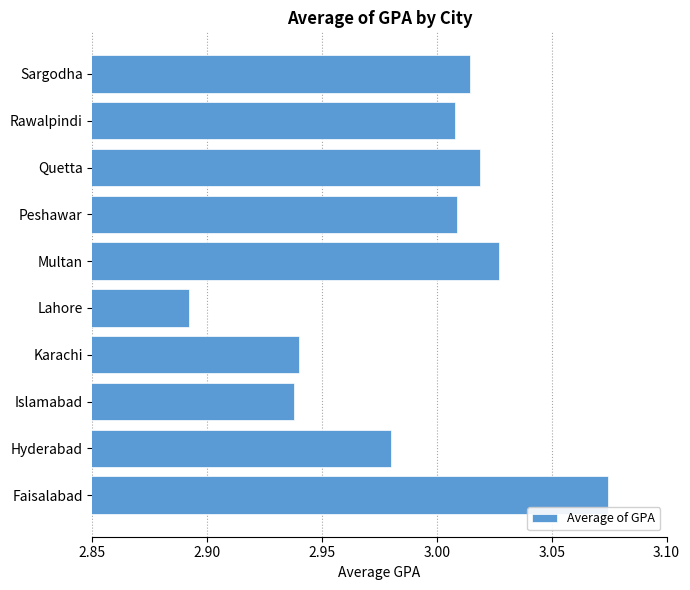

How many data points are less than 3?

4